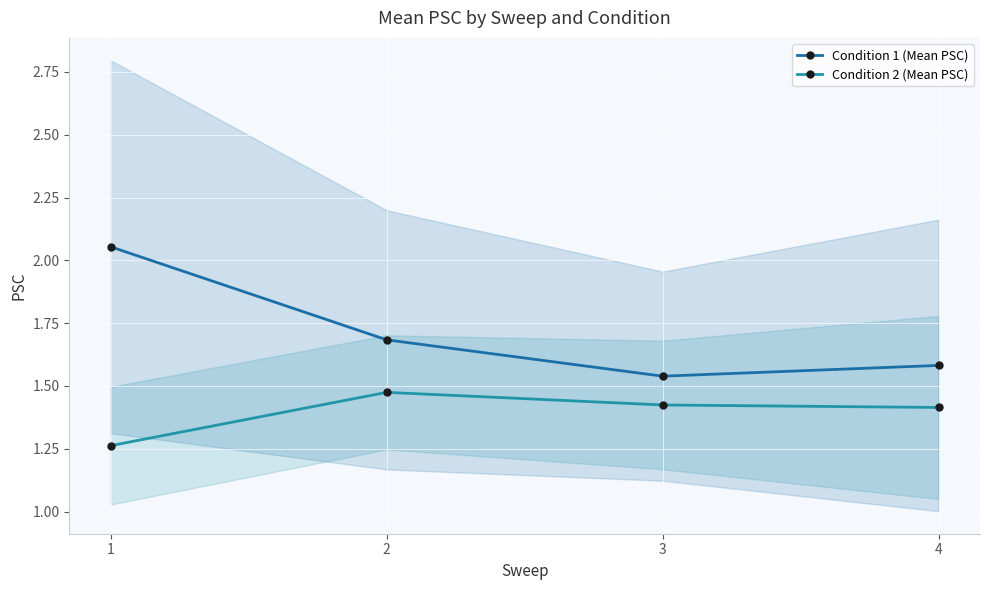

True or false: Condition 2 (Mean PSC) and Condition 1 (Mean PSC) cross at least once.

False